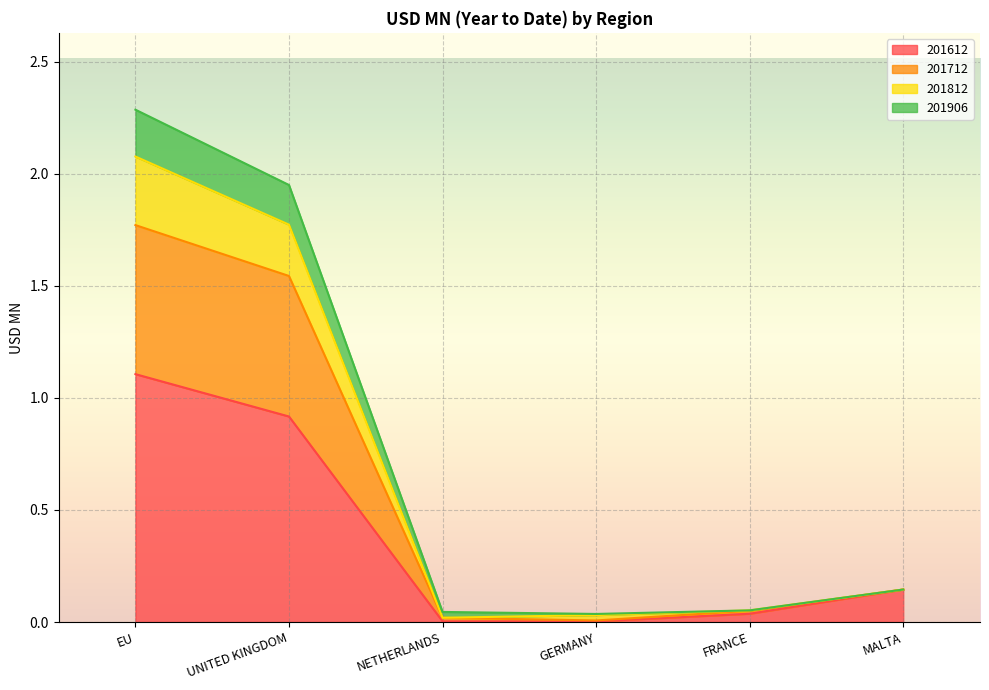

At how many categories does at least one series exceed 2?

1